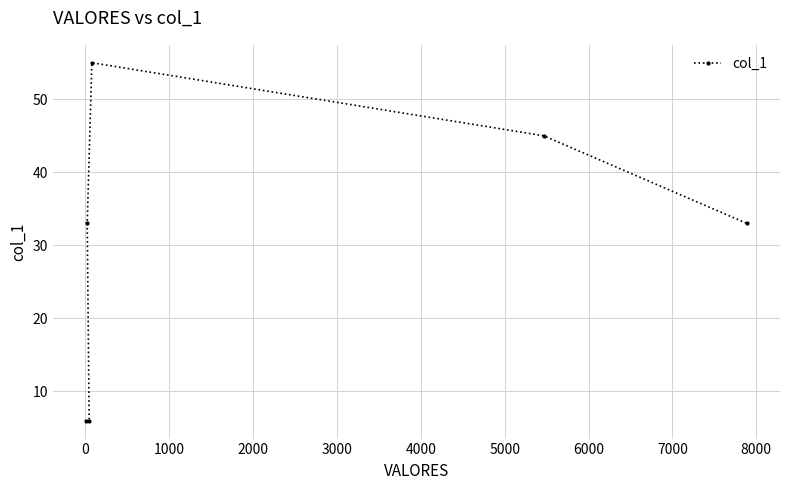

What is the maximum value shown in the chart?

55